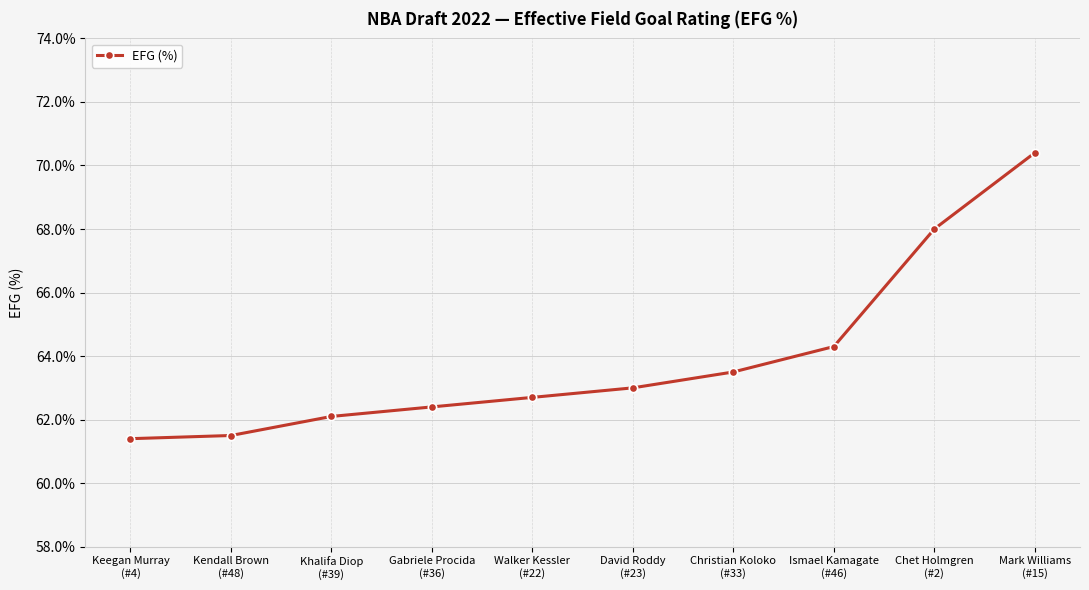

What is the maximum value shown in the chart?

70.4